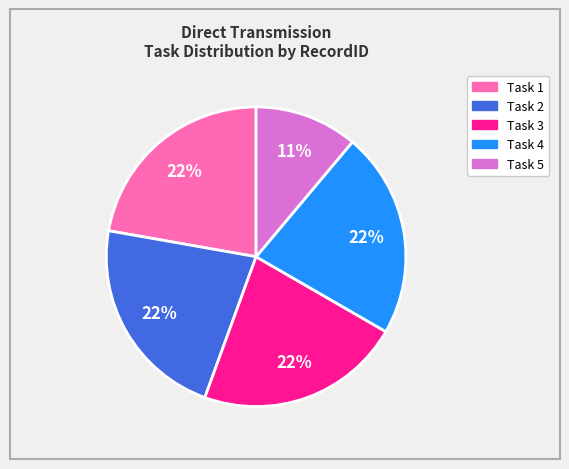

The Task 5 slice represents 11% of the pie. True or false?

True